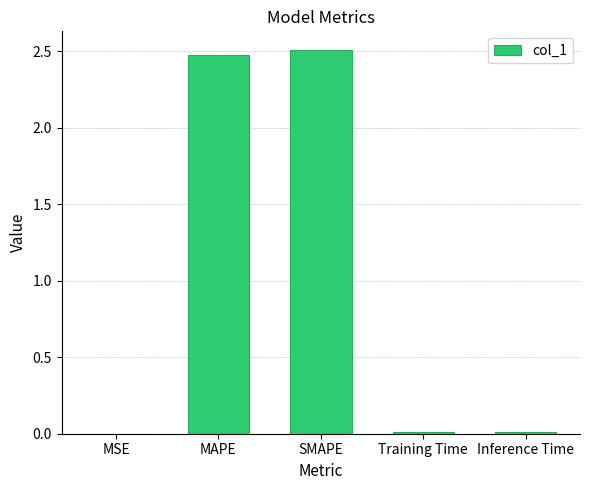

How many series are shown in this chart?

1